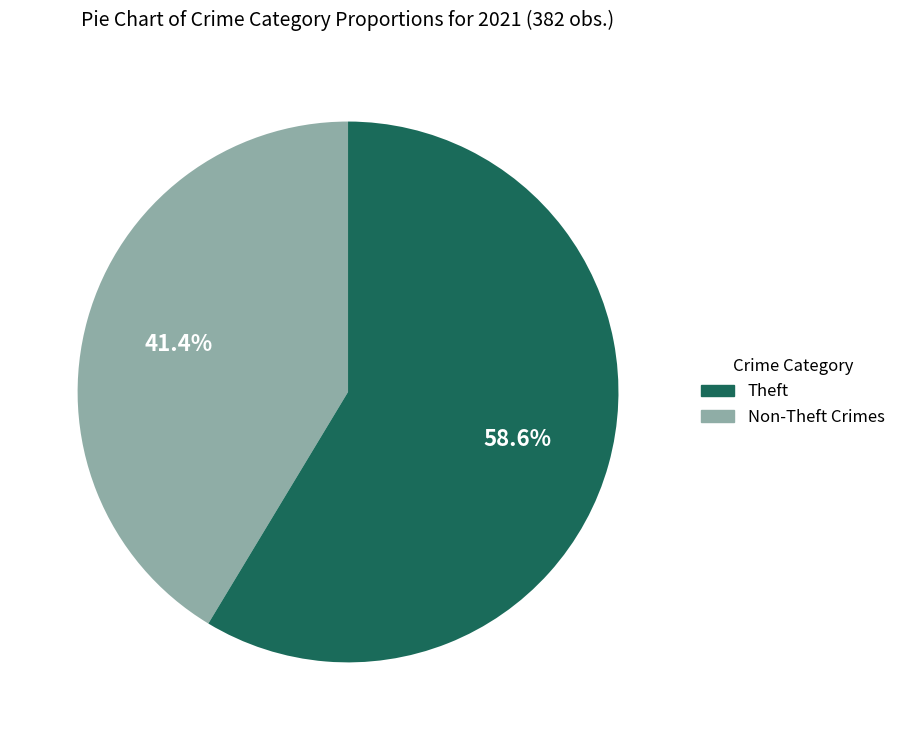

Is there a majority slice in this chart?

Yes